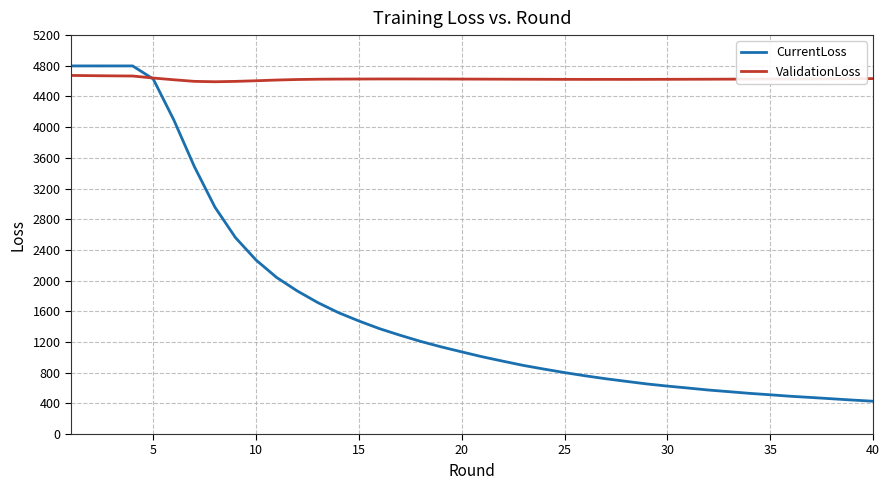

List the series in order of their overall mean, lowest first.

CurrentLoss, ValidationLoss